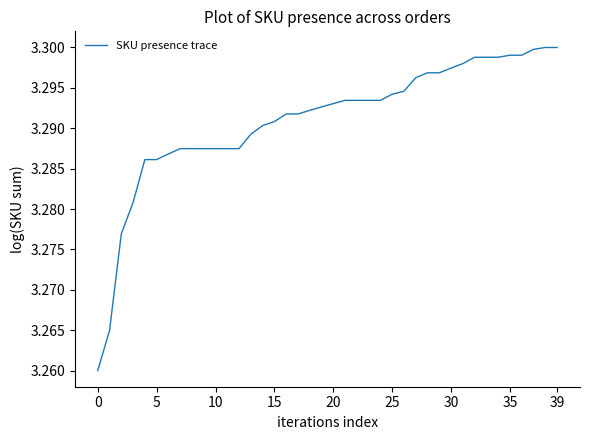

Reading left to right, what are all the values shown in this chart?

3.3	3.3	3.3	3.3	3.3	3.3	3.3	3.3	3.3	3.3	3.3	3.3	3.3	3.3	3.3	3.3	3.3	3.3	3.3	3.3	3.3	3.3	3.3	3.3	3.3	3.3	3.3	3.3	3.3	3.3	3.3	3.3	3.3	3.3	3.3	3.3	3.3	3.3	3.3	3.3